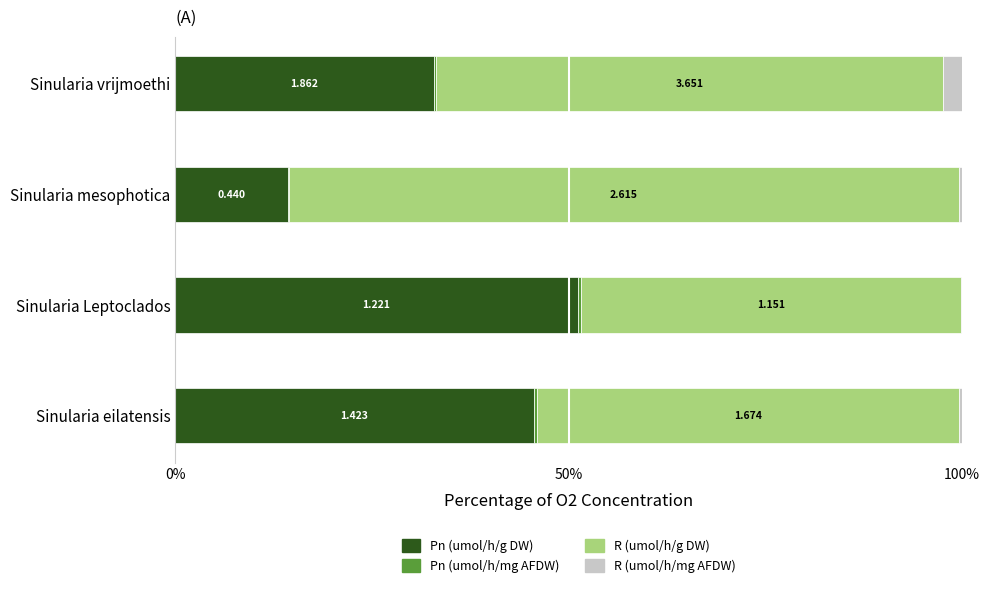

Are the bars horizontal?

Yes